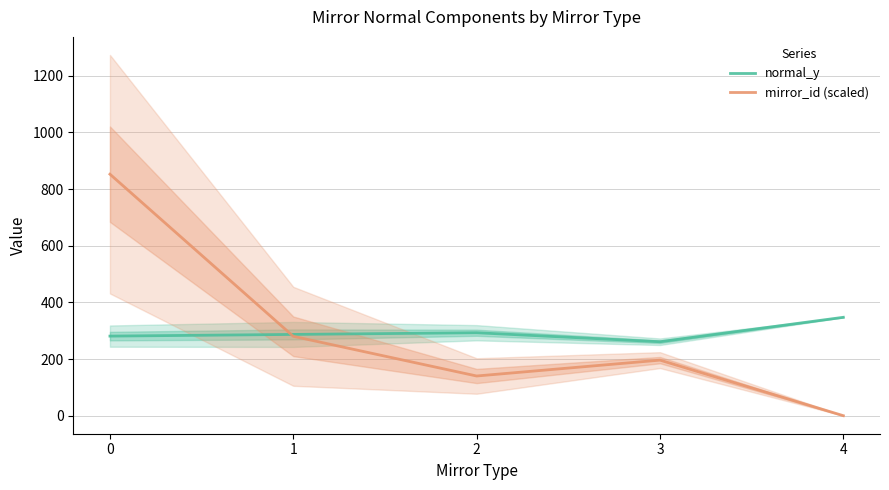

At 4, list the series in order from smallest to largest.

mirror_id (scaled), normal_y